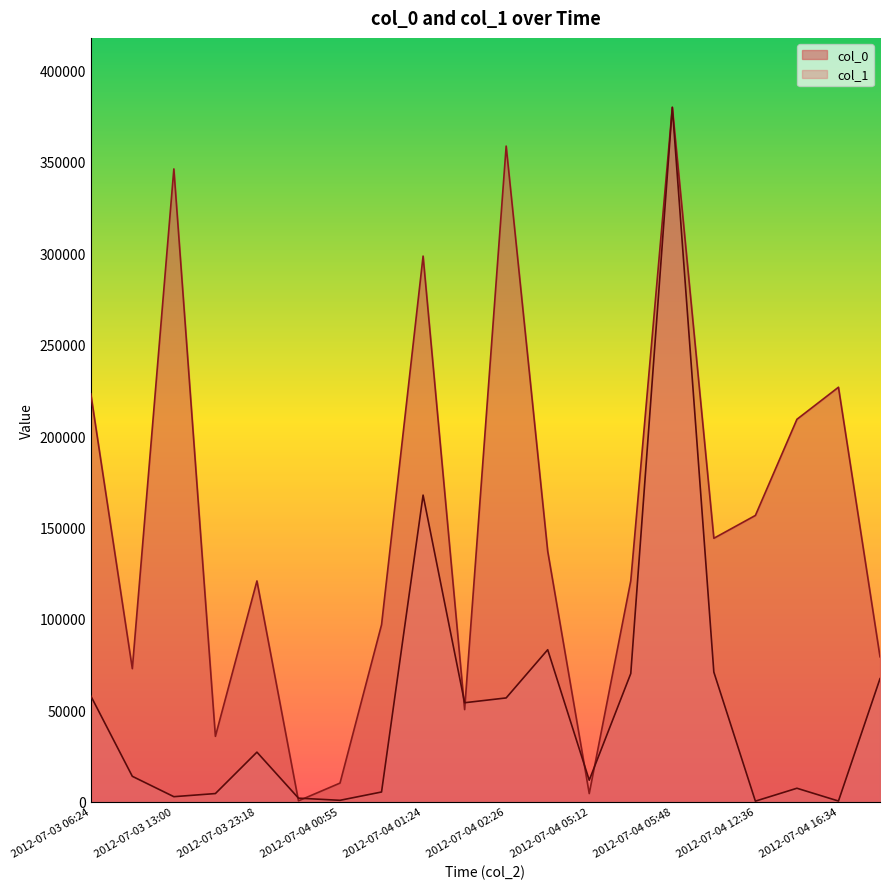

Count the number of data series in this chart.

2